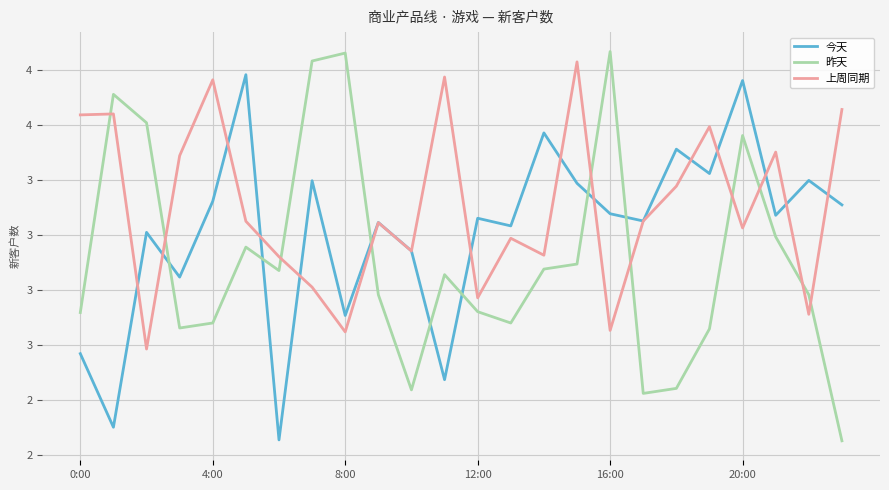

True or false: 昨天 and 今天 intersect in this chart.

True